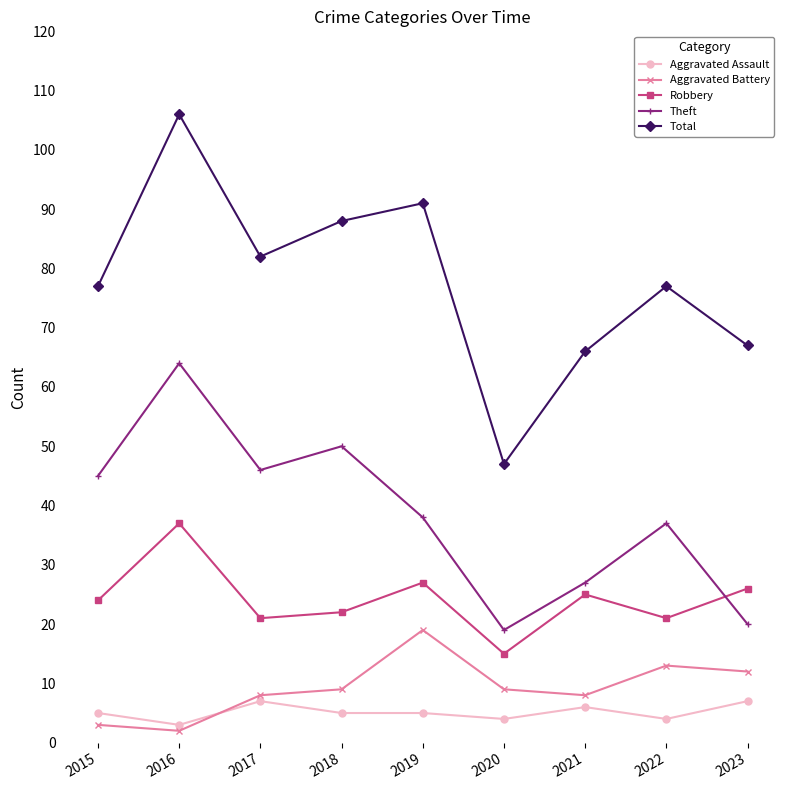

Between 2022 and 2023, which series saw the biggest shift?

Theft